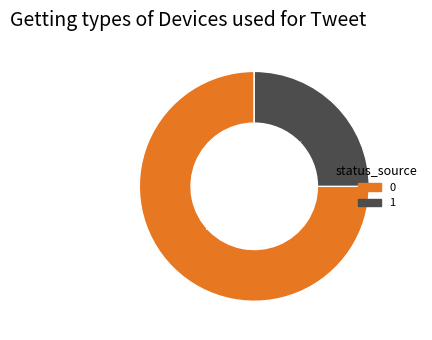

Count the number of slices in the pie.

2